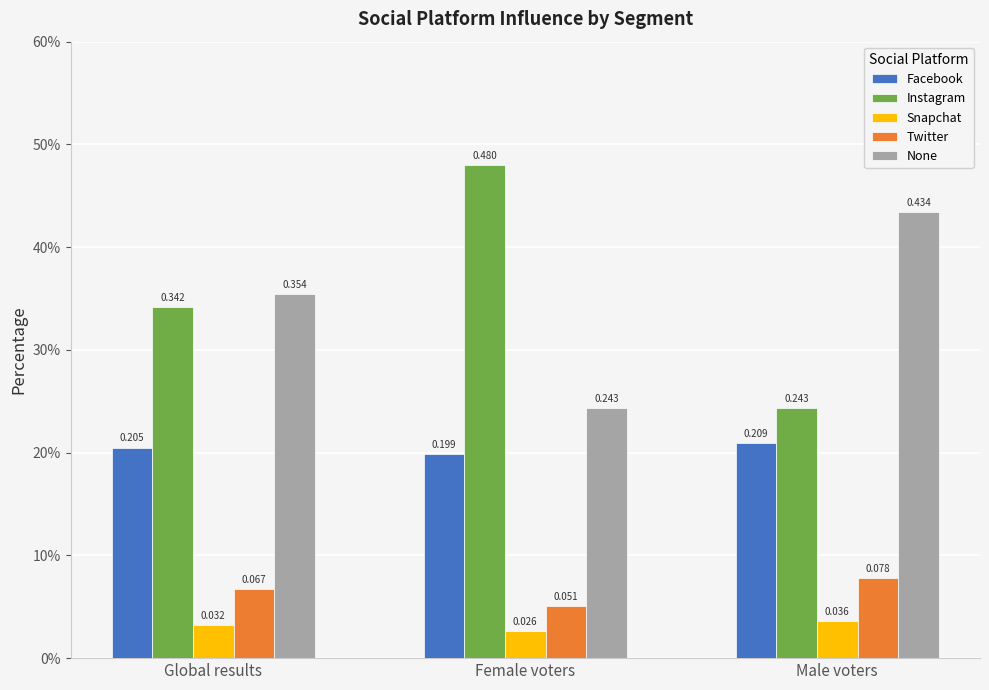

What is the total value across all series at Male voters?

1.0